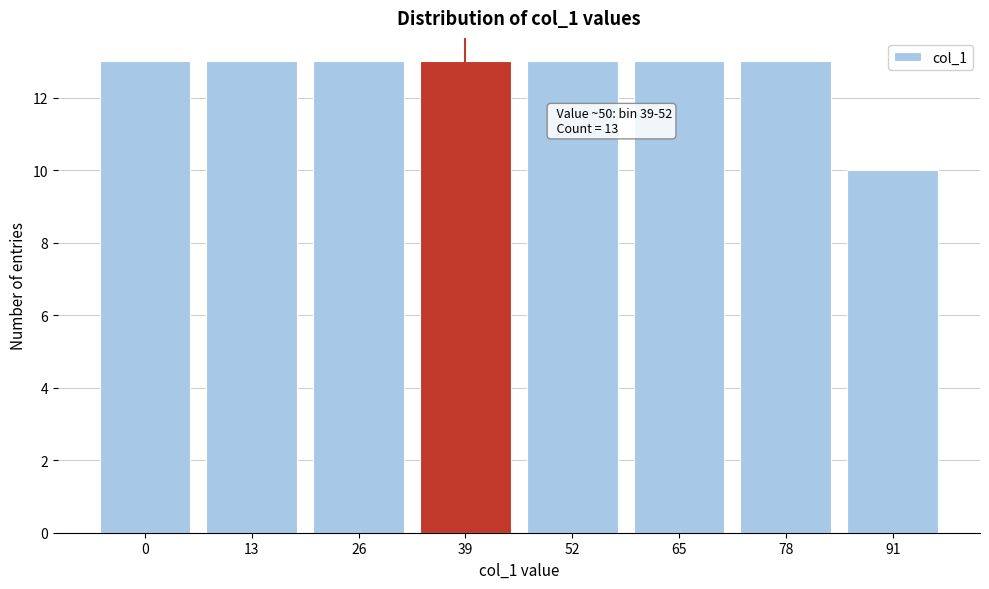

Reading left to right, what are all the values shown in this chart?

0=13	13=13	26=13	39=13	52=13	65=13	78=13	91=10